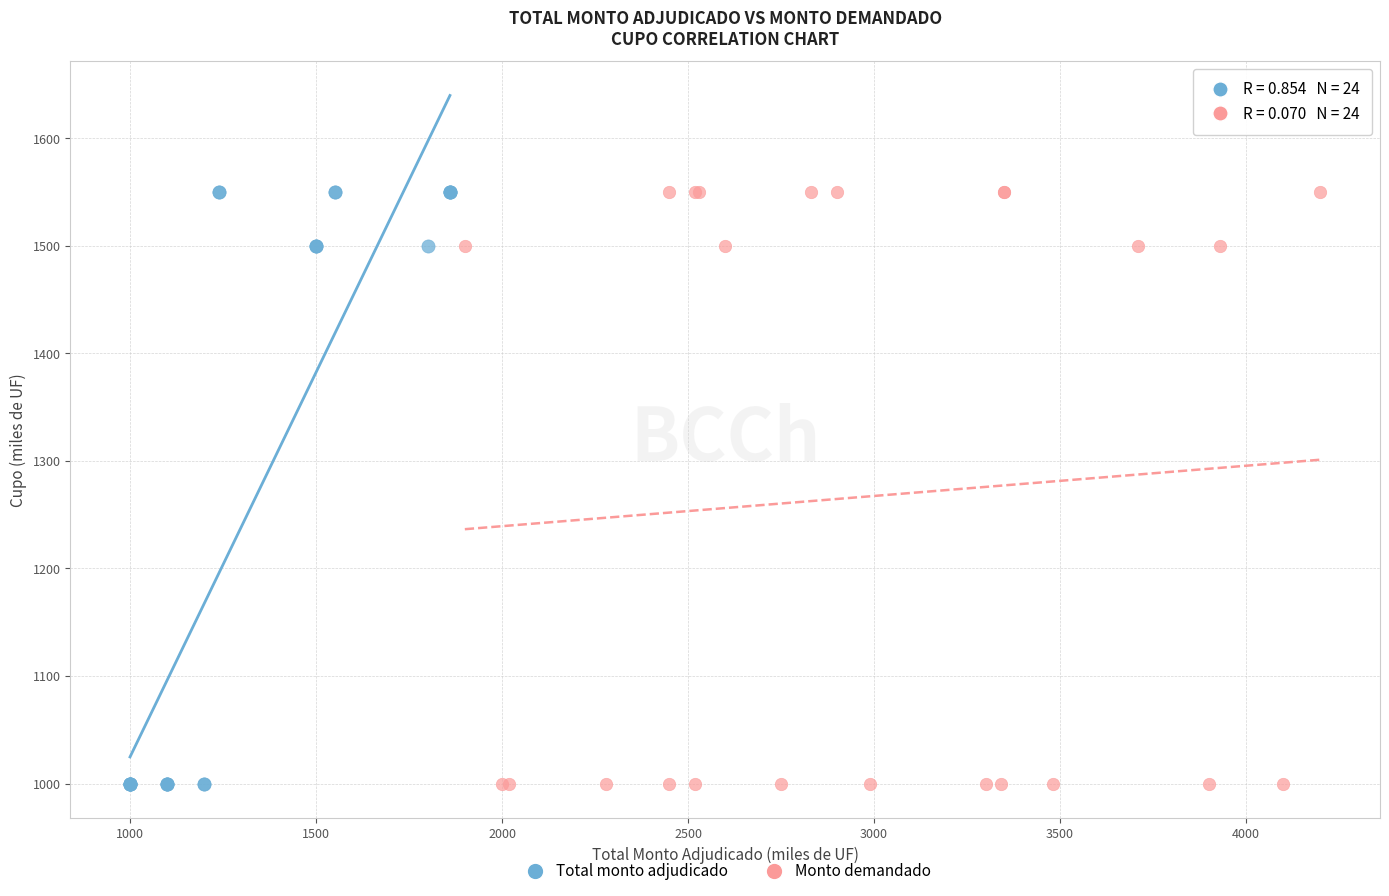

What are all the series names shown in the legend?

Total monto adjudicado, Monto demandado